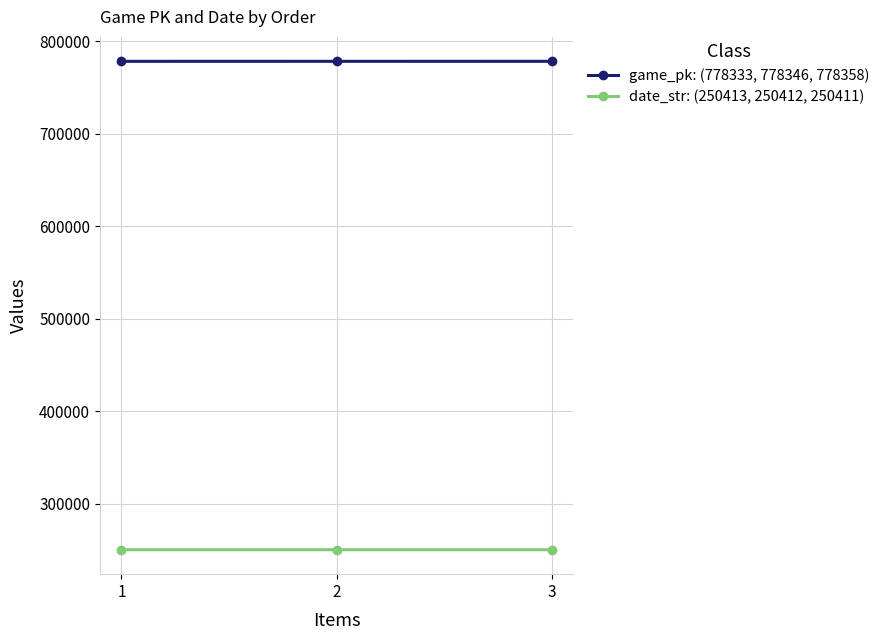

What is the difference between the maximum and minimum values in the game_pk: (778333, 778346, 778358) series?

25